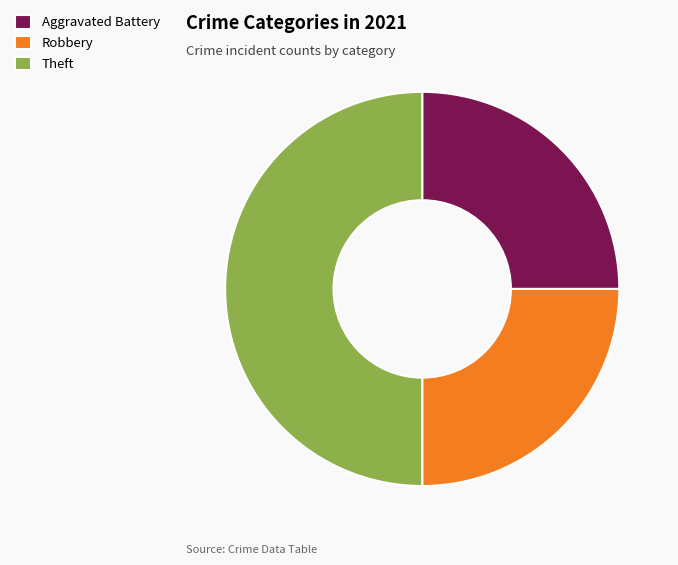

Do Aggravated Battery and Theft together represent more than half of the pie?

Yes